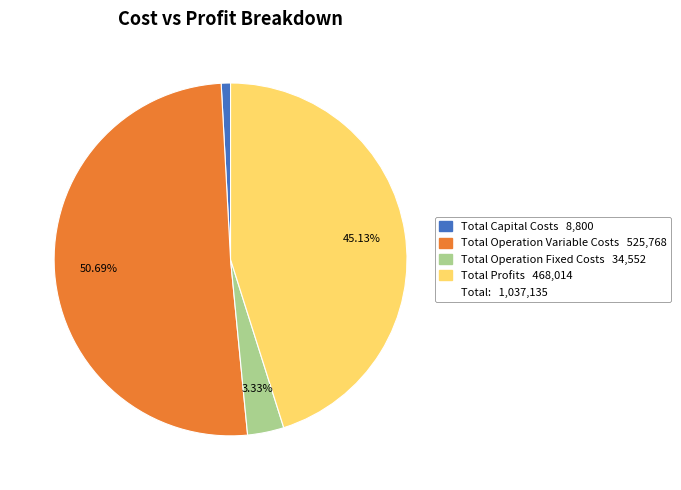

Which category has the biggest portion of the pie?

Total Operation Variable Costs